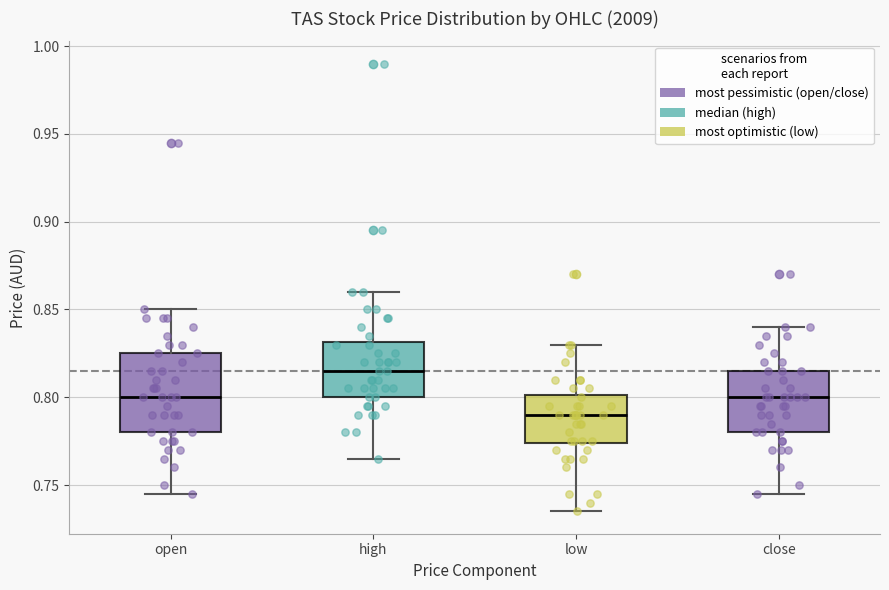

Which box is the tallest, from its lower edge to its upper edge?

open